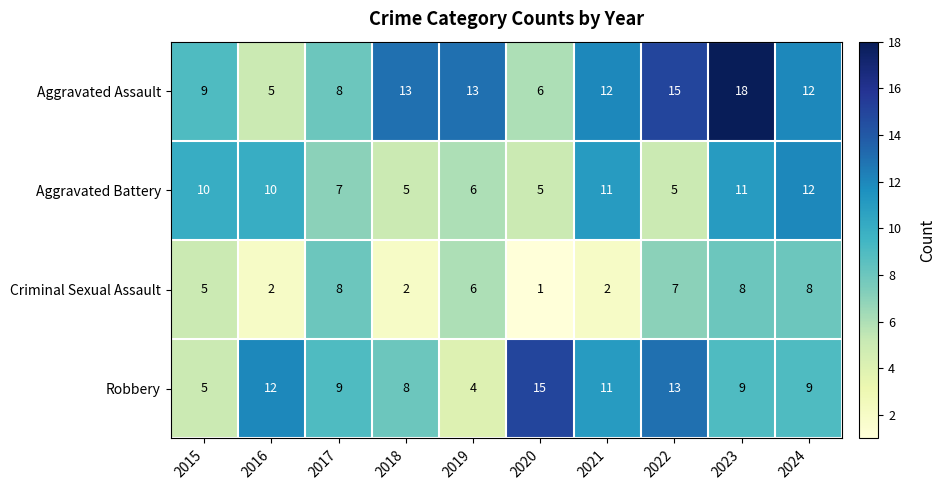

Is it true that Aggravated Battery equals 12 at 2024?

True